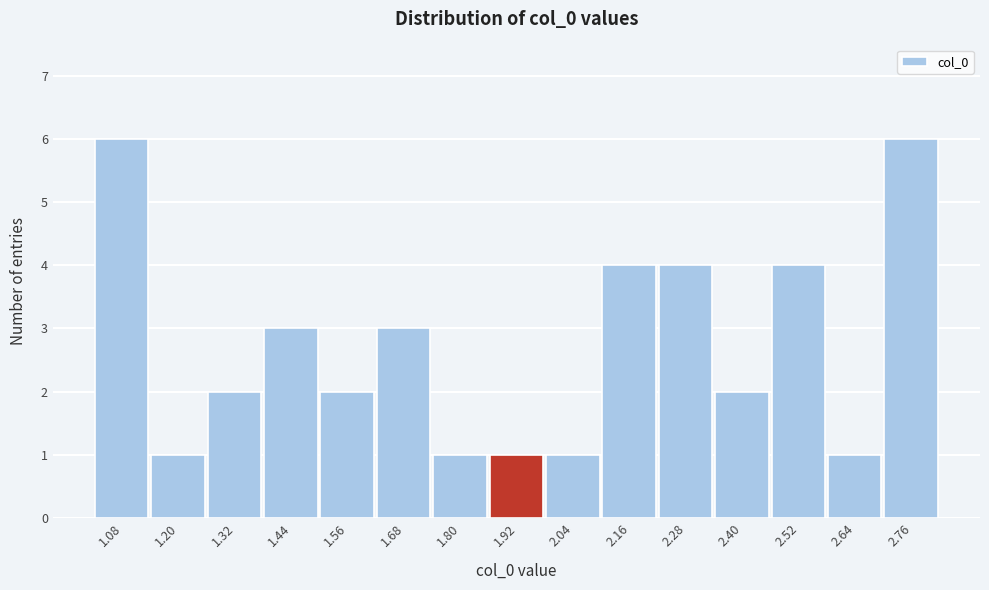

Reading left to right, list all the values displayed in this chart.

6	1	2	3	2	3	1	1	1	4	4	2	4	1	6